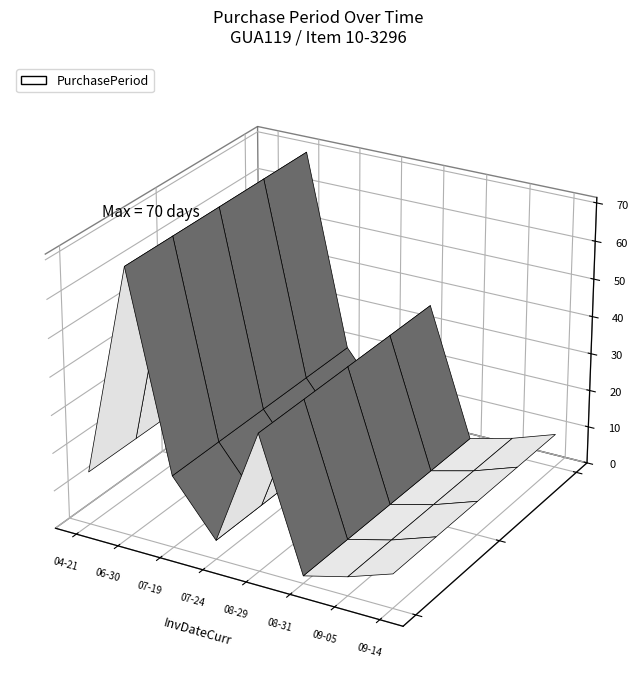

Reading right to left, transcribe all the data shown in this chart.

9	5	2	36	5	19	70	14